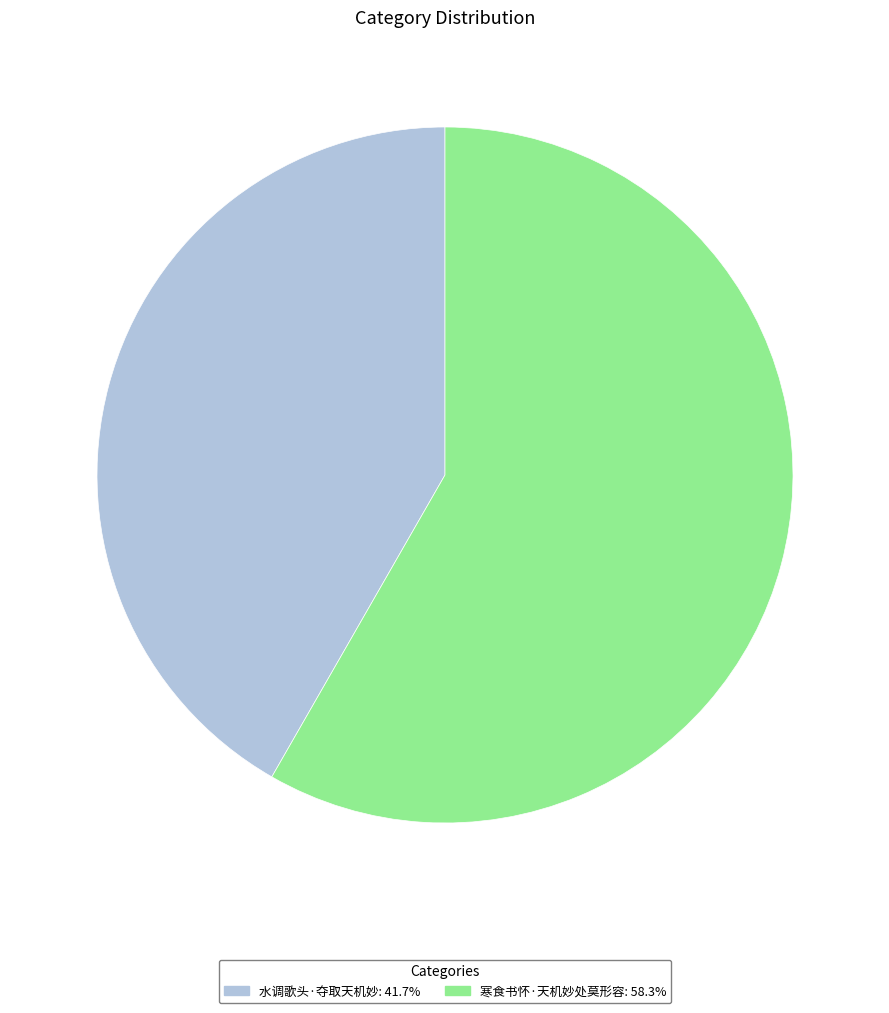

Which slice is the smallest?

水调歌头·夺取天机妙